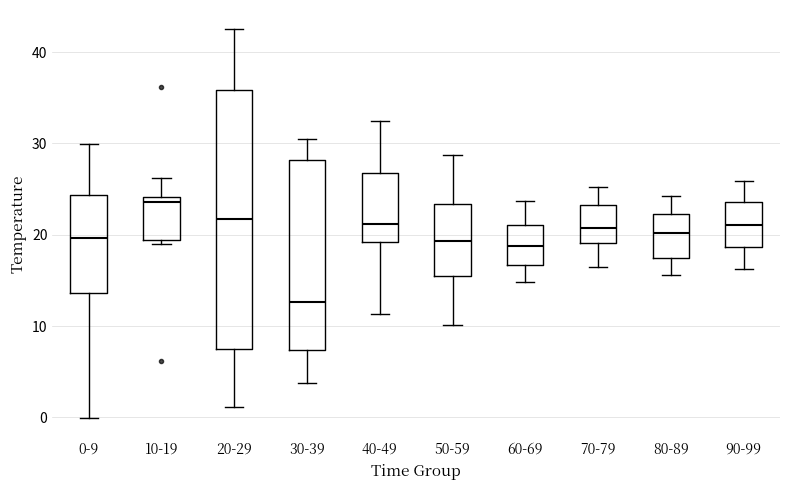

Reading left to right, read every box against the y-axis: the position of its median line, the range the box covers, and the ends of its whiskers. The values are not printed on the chart, so give them approximately, as read against the axis.

0-9: median 20, box 14 to 24, whiskers 0 to 30
10-19: median 24 (just below the box's upper edge), box 19 to 24, whiskers 19 (just below the box's lower edge) to 26
20-29: median 22, box 8 to 36, whiskers 1 to 42
30-39: median 13, box 7 to 28, whiskers 4 to 30
40-49: median 21, box 19 to 27, whiskers 11 to 33
50-59: median 19, box 16 to 23, whiskers 10 to 29
60-69: median 19, box 17 to 21, whiskers 15 to 24
70-79: median 21, box 19 to 23, whiskers 16 to 25
80-89: median 20, box 17 to 22, whiskers 16 to 24
90-99: median 21, box 19 to 24, whiskers 16 to 26